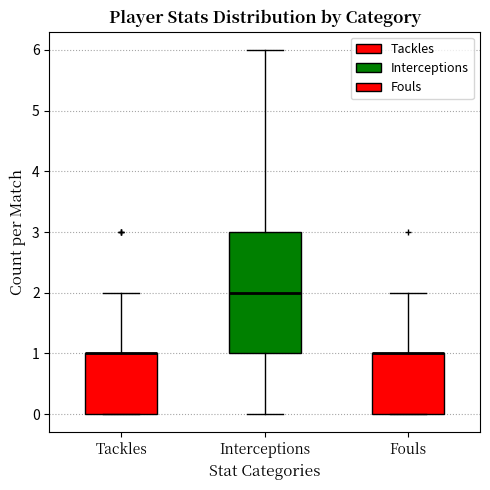

Where is the upper edge of the box for Tackles on the y-axis? The values are not printed on the chart, so give them approximately, as read against the axis.

1